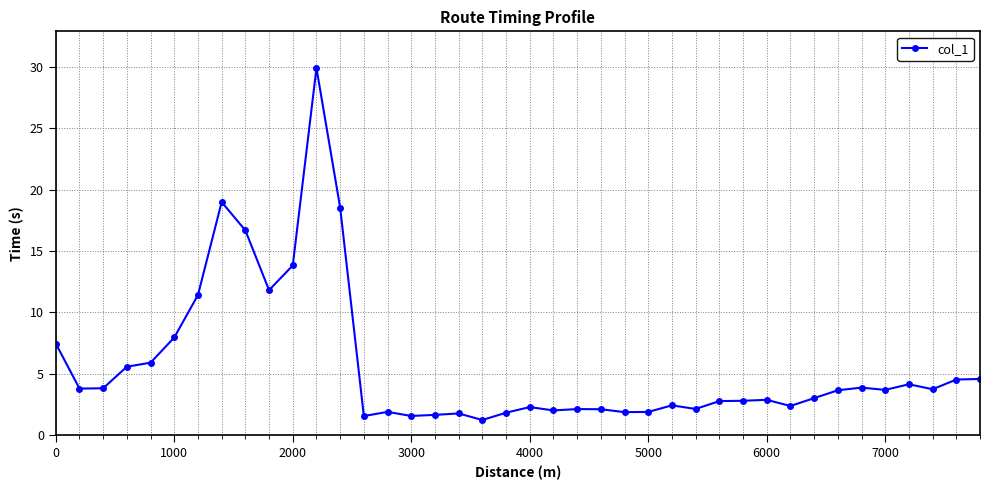

What is the value of the 4th point from the left?

5.6